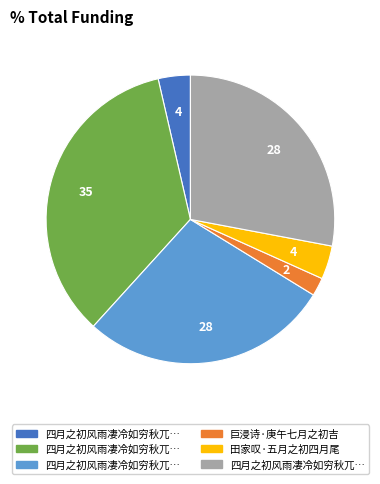

Is there a majority slice in this chart?

No